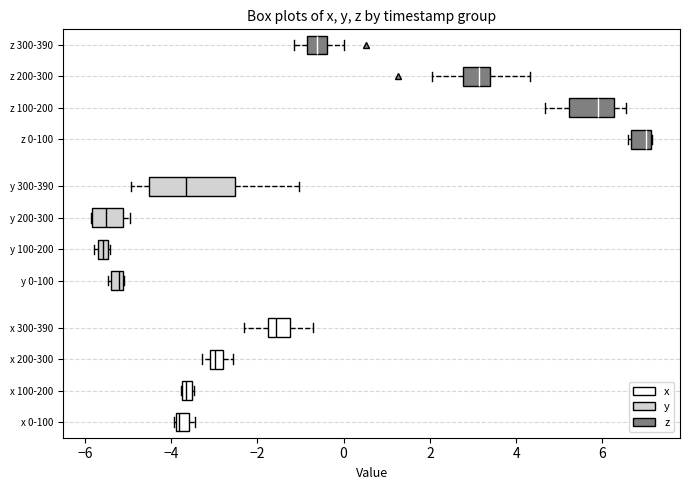

Where is the left edge of the box for z 200-300 on the x-axis? The values are not printed on the chart, so give them approximately, as read against the axis.

2.8